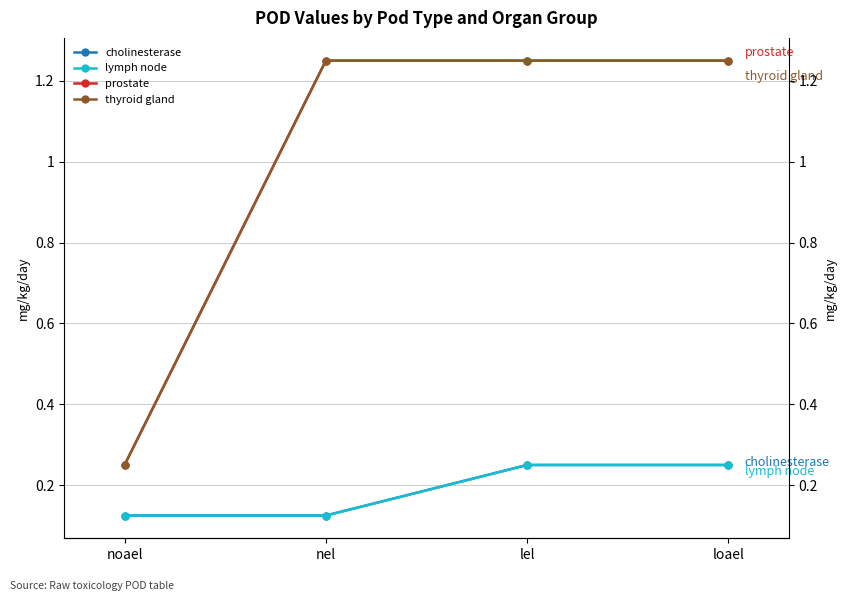

Reading right to left, what are all the values shown in this chart?

cholinesterase: loael=0.2	lel=0.2	nel=0.1	noael=0.1
lymph node: loael=0.2	lel=0.2	nel=0.1	noael=0.1
prostate: loael=1.2	lel=1.2	nel=1.2	noael=0.2
thyroid gland: loael=1.2	lel=1.2	nel=1.2	noael=0.2